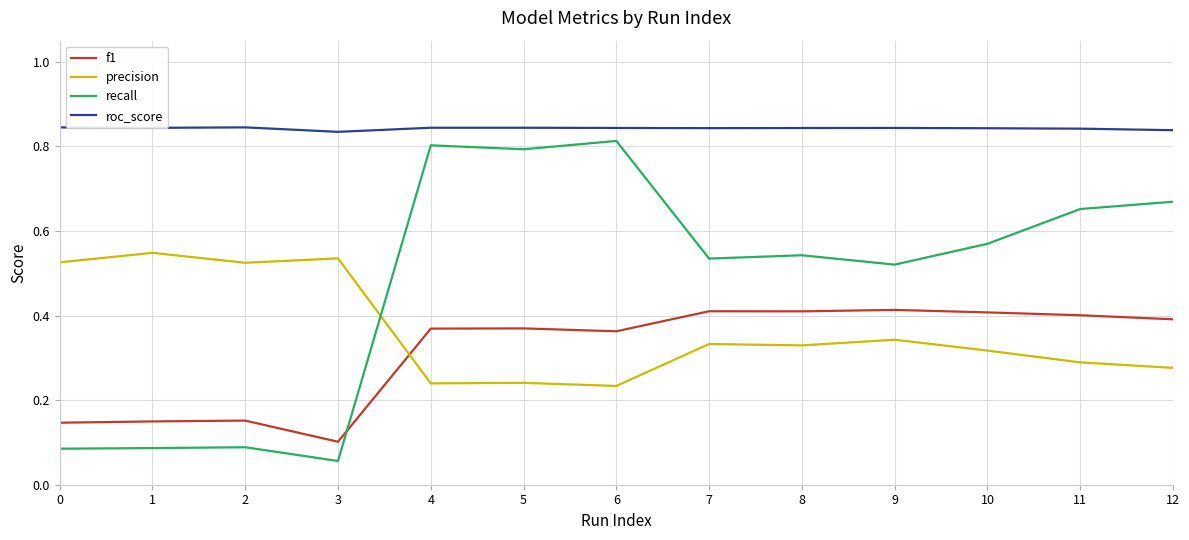

What is the total value across all series at 10?

2.1